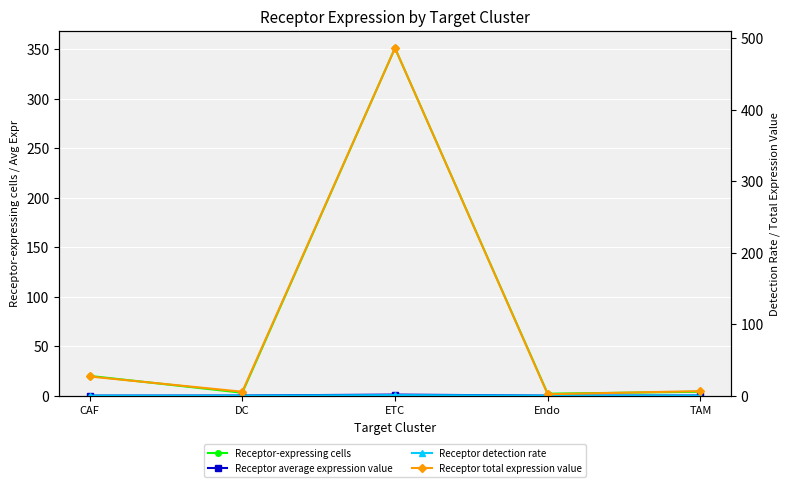

True or false: Receptor average expression value and Receptor detection rate intersect in this chart.

False